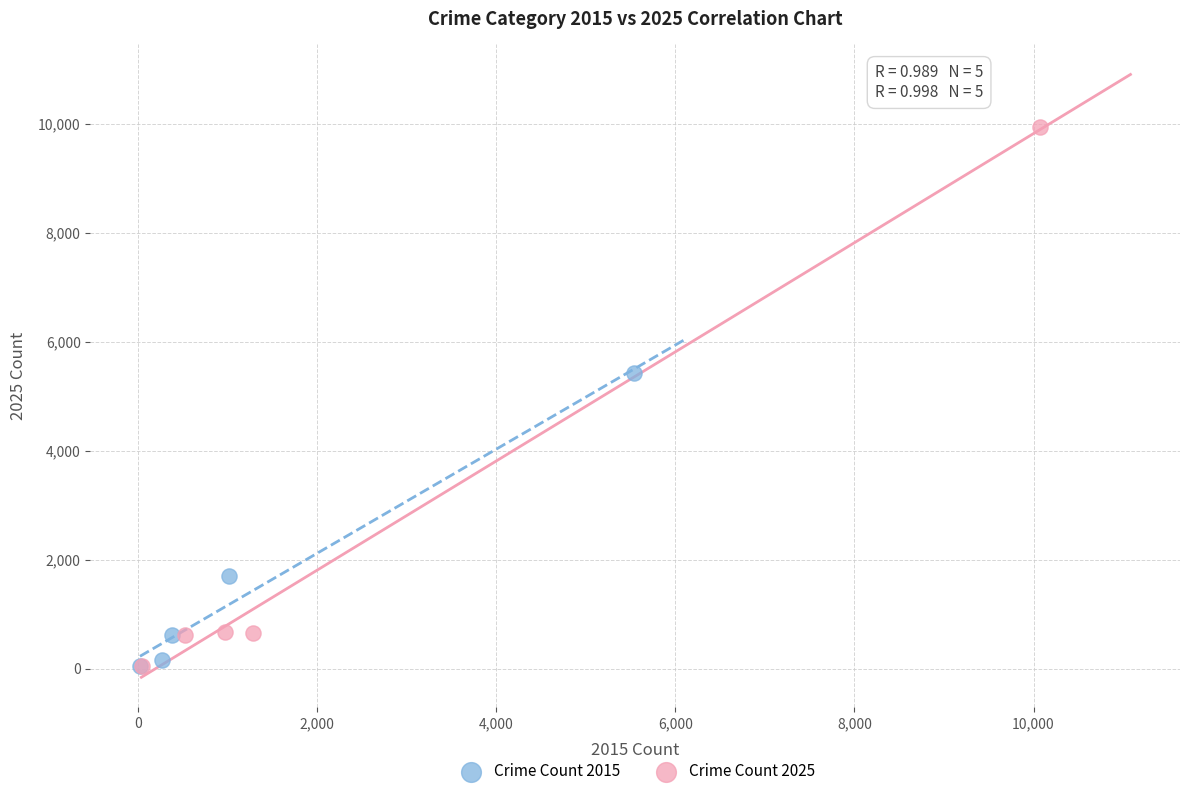

What are all the series names shown in the legend?

Crime Count 2015, Crime Count 2025